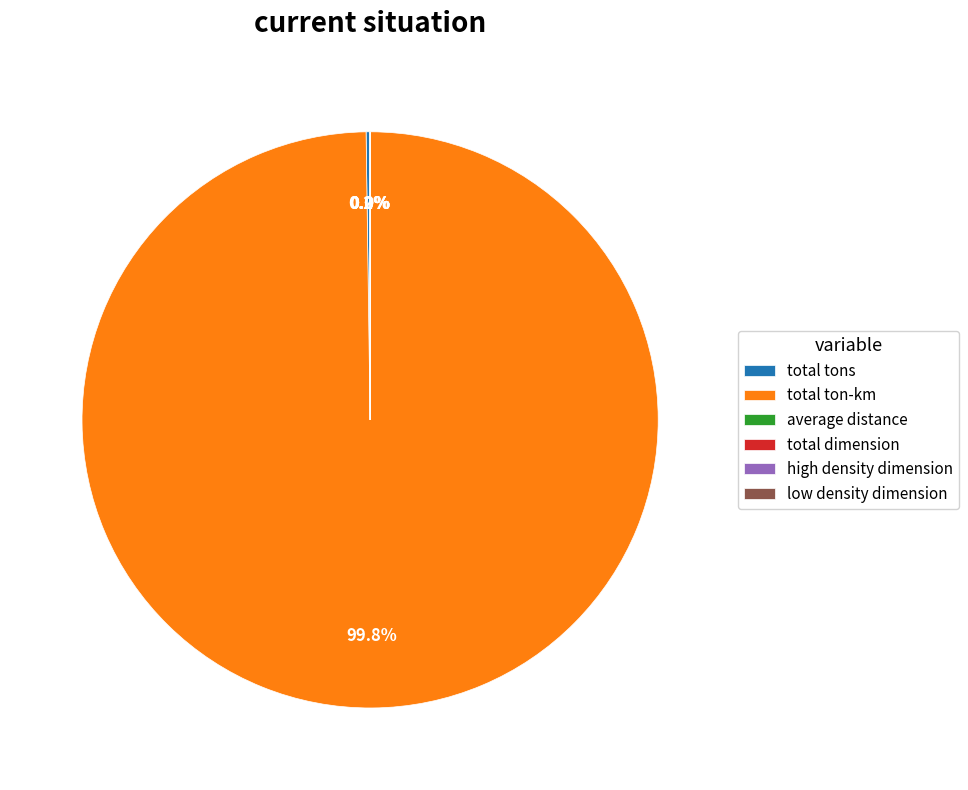

Which category has the biggest portion of the pie?

total ton-km